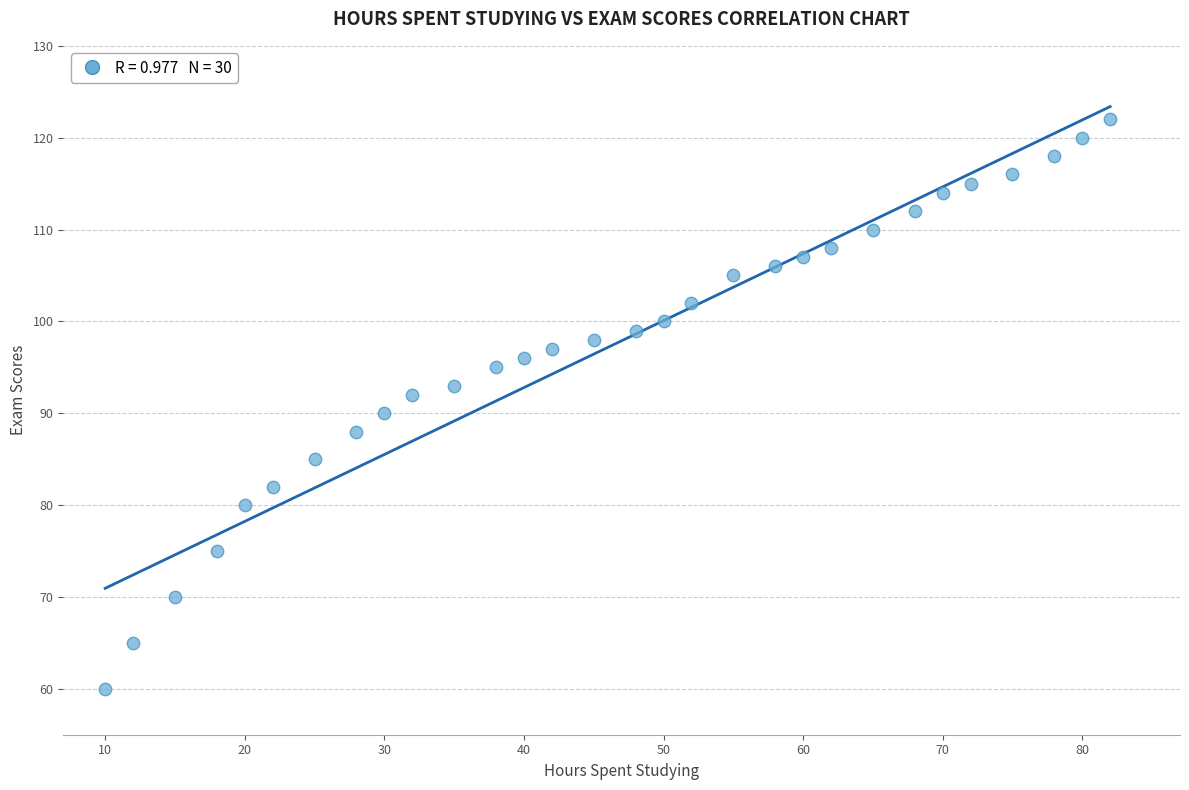

What is the range of Y values (max minus min)?

62